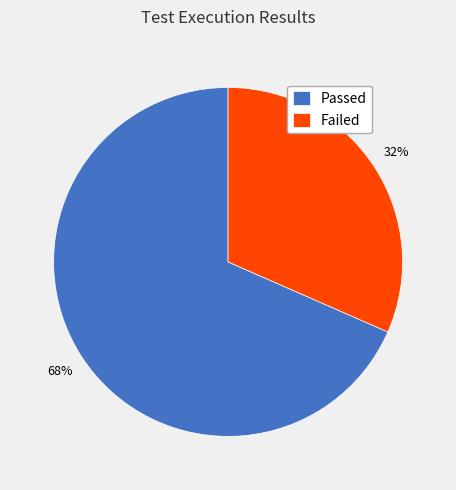

Which has a higher value, Failed or Passed?

Passed